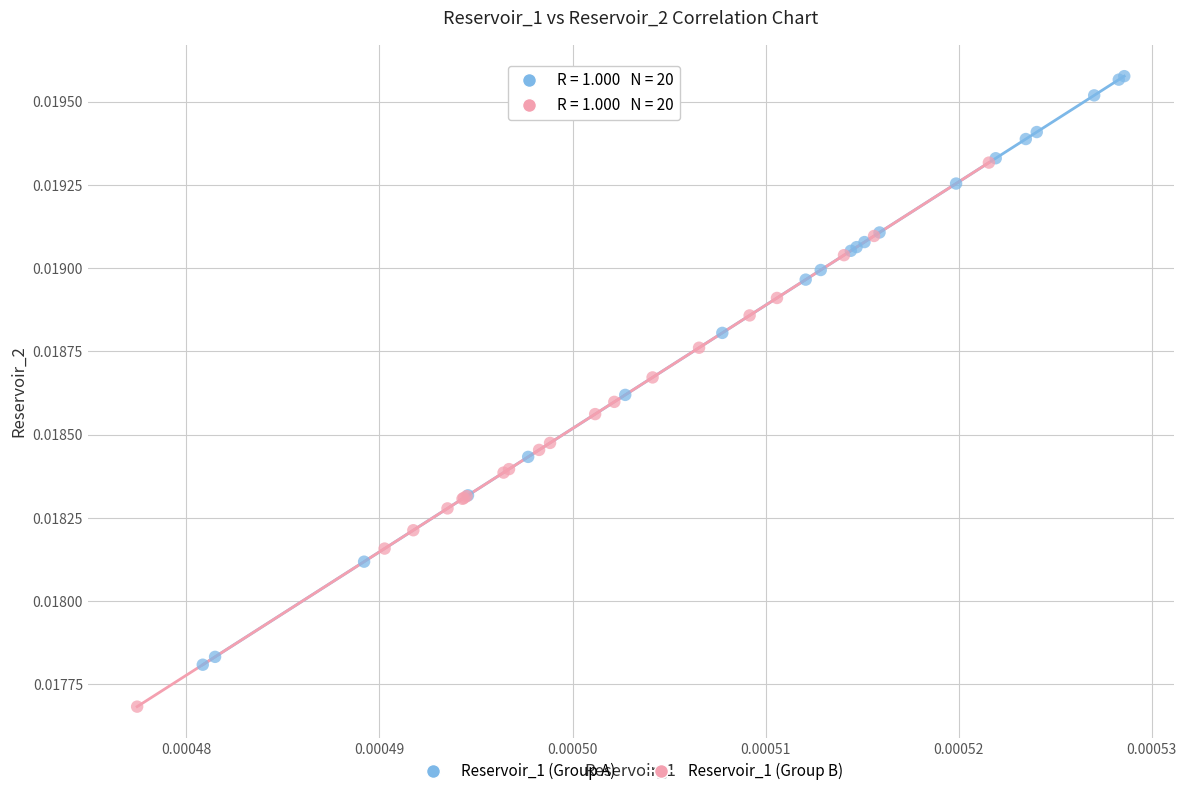

Which series reaches the minimum Y coordinate?

Reservoir_1 (Group B)